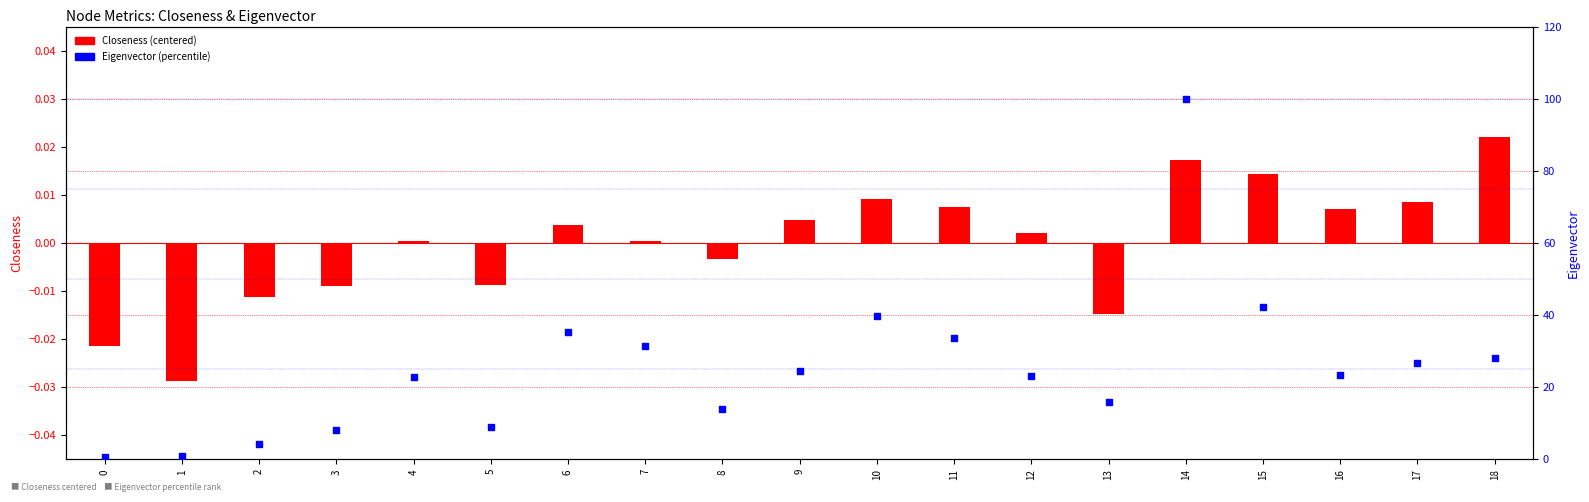

At which category is the sum across all series the highest?

14